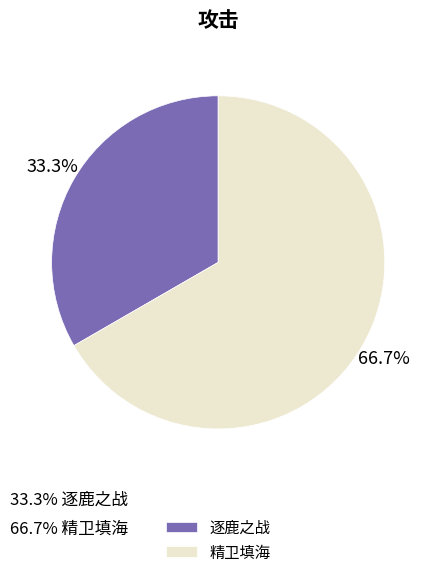

Rank the categories by value from highest to lowest.

精卫填海, 逐鹿之战